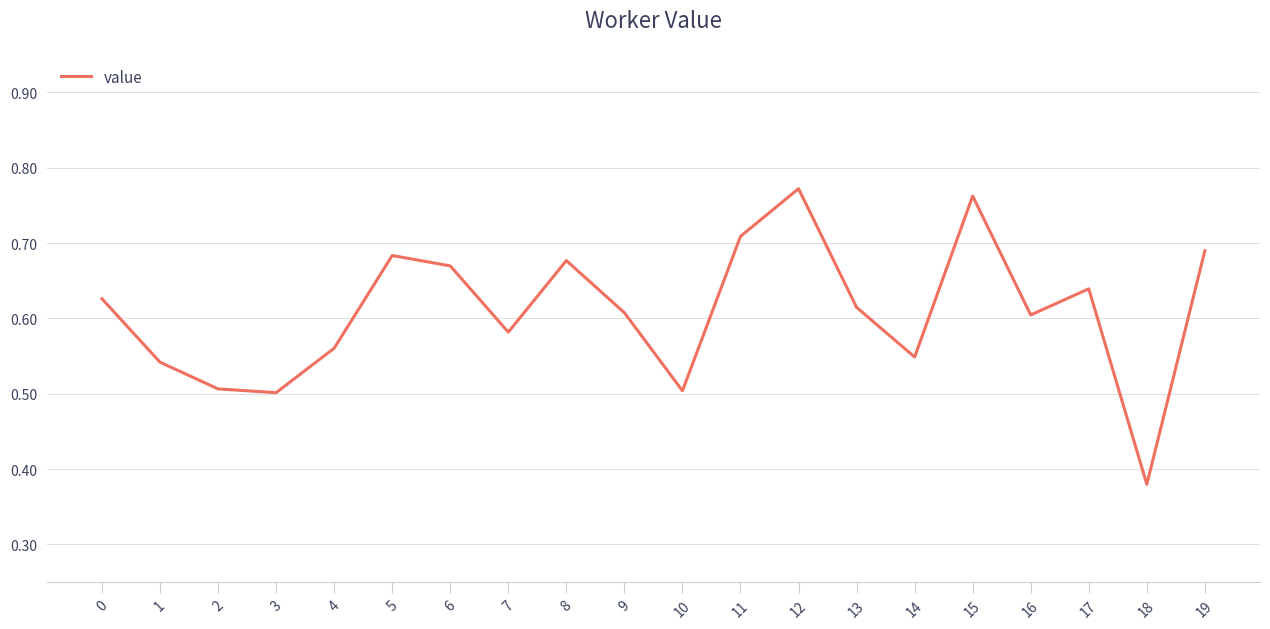

The chart shows a value of 1.2 at 15. True or false?

False